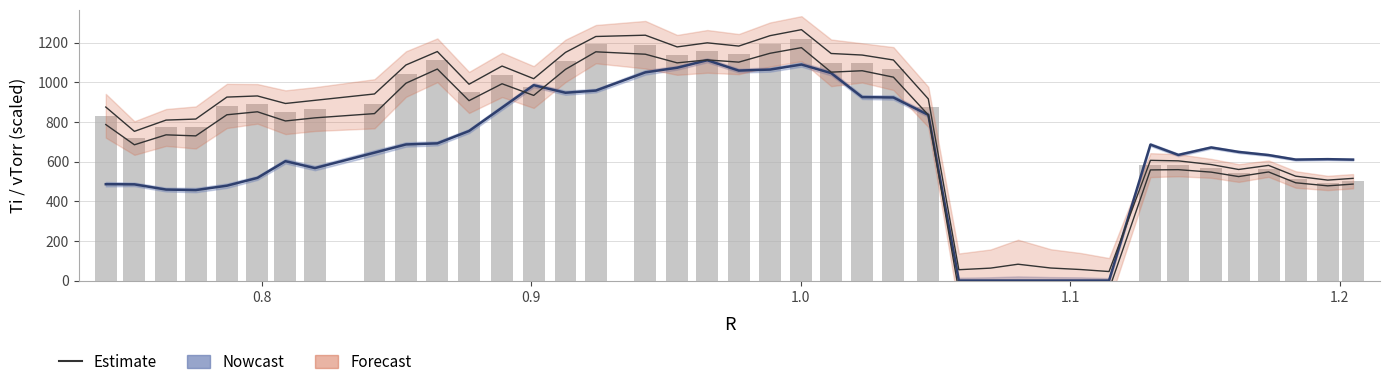

What is the maximum value shown in the chart?

1265.3